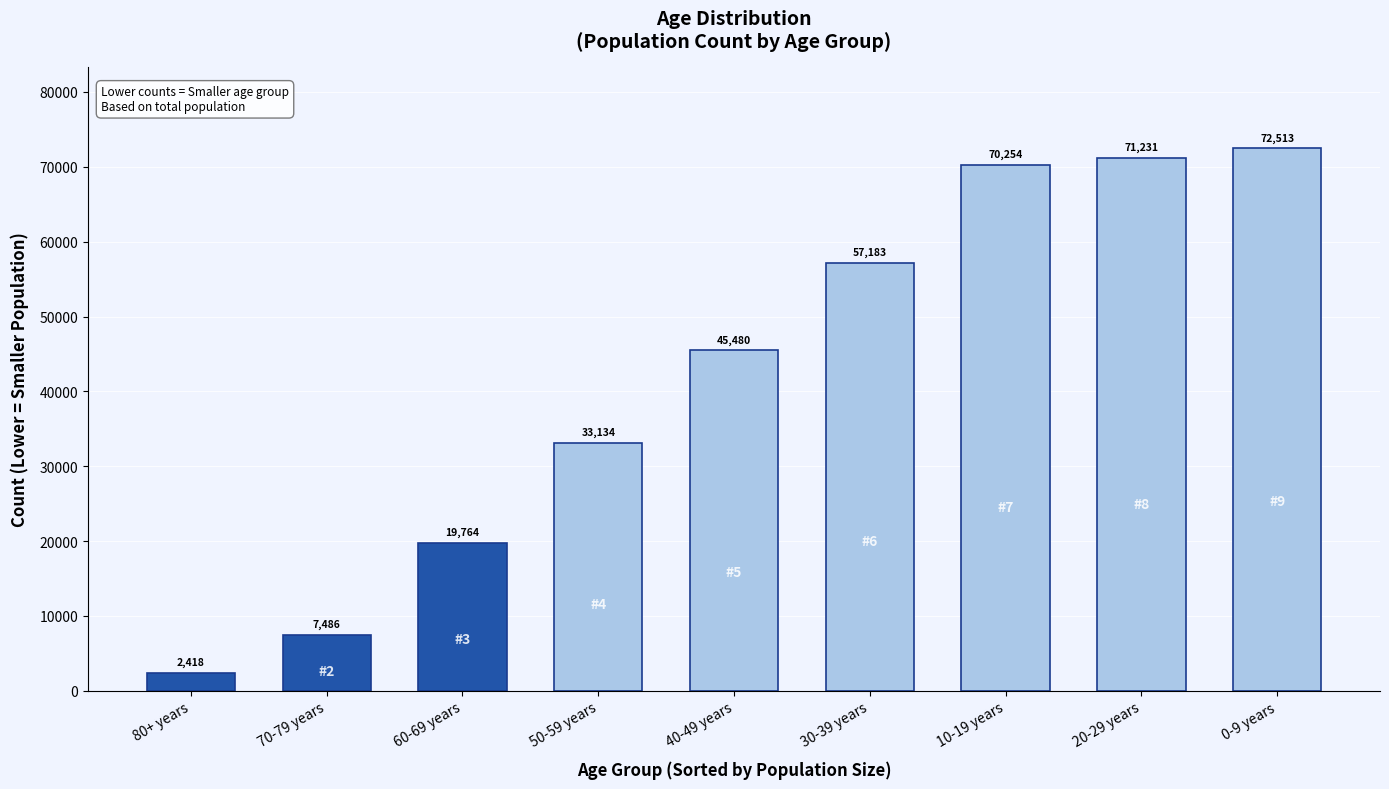

True or false: the data shows 33823 at 60-69 years.

False